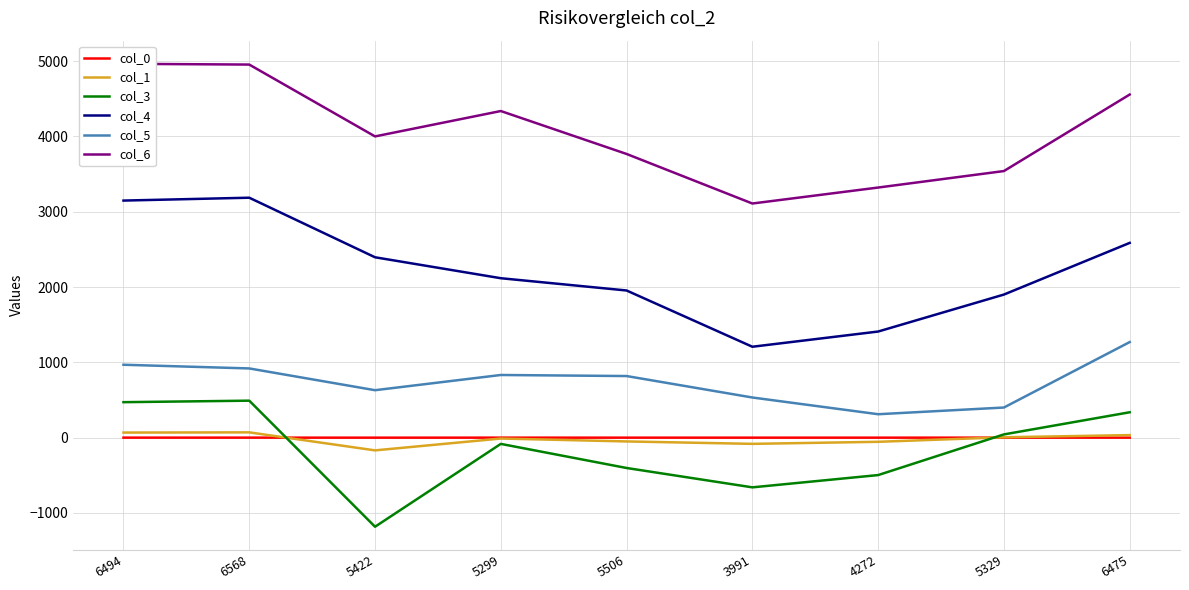

What are all the series names shown in the legend?

col_0, col_1, col_3, col_4, col_5, col_6